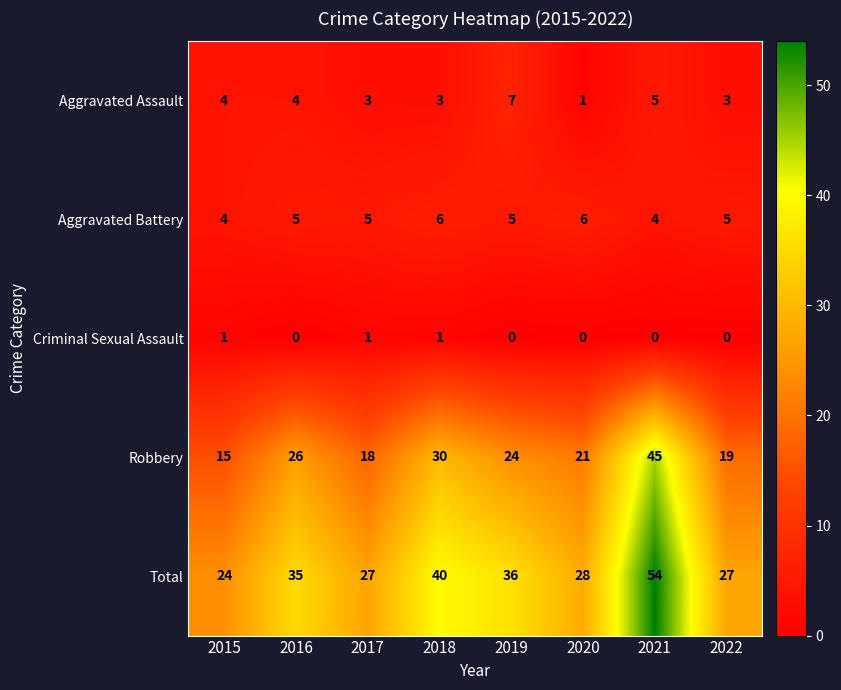

Which category has the lowest value in the Aggravated Assault series?

2020